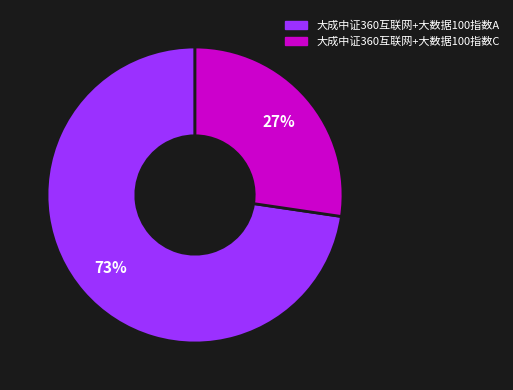

Does any single category account for the majority?

Yes